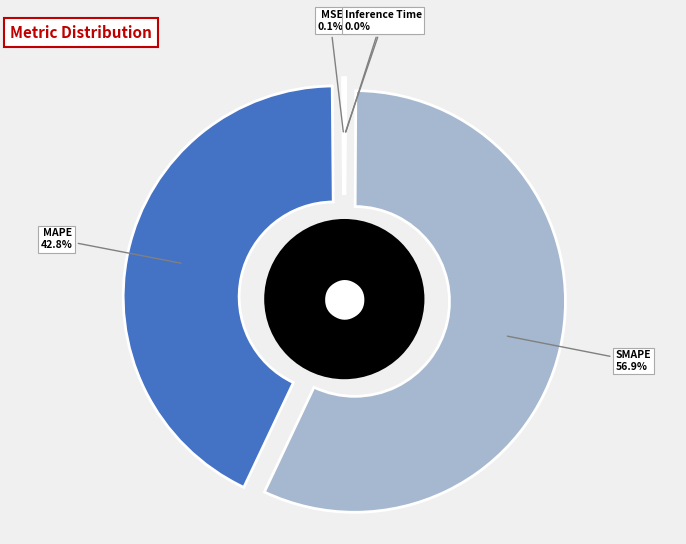

Is it true that MSE is 0% of the pie?

True